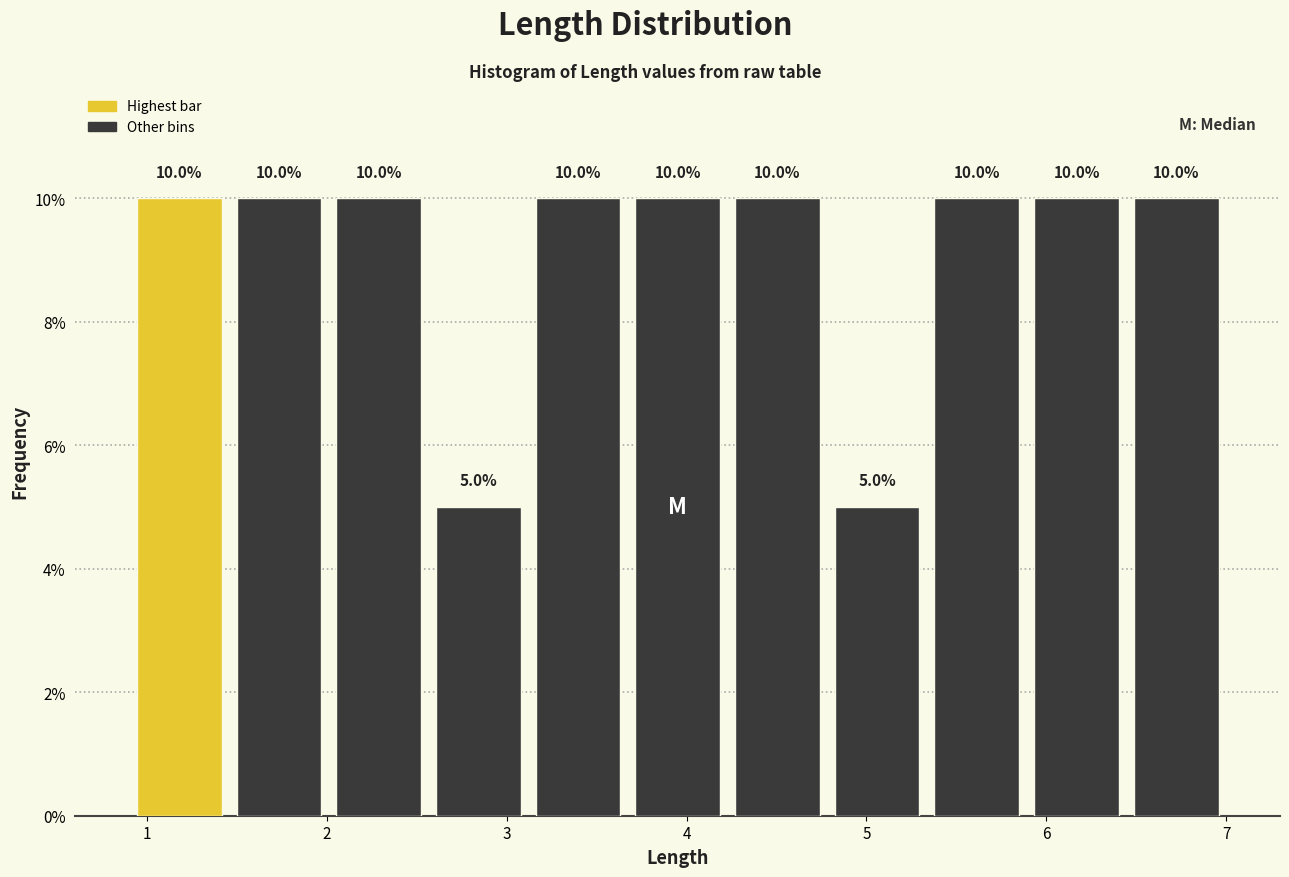

Reading left to right, transcribe this chart: for each bar, give the range it covers on the x-axis and its height. The bar edges are not printed on the chart, so give them approximately, as read against the axis.

0.9 to 1.5: 10.0
1.5 to 2.0: 10.0
2.0 to 2.6: 10.0
2.6 to 3.1: 5.0
3.1 to 3.7: 10.0
3.7 to 4.2: 10.0
4.2 to 4.8: 10.0
4.8 to 5.3: 5.0
5.3 to 5.9: 10.0
5.9 to 6.4: 10.0
6.4 to 7.0: 10.0